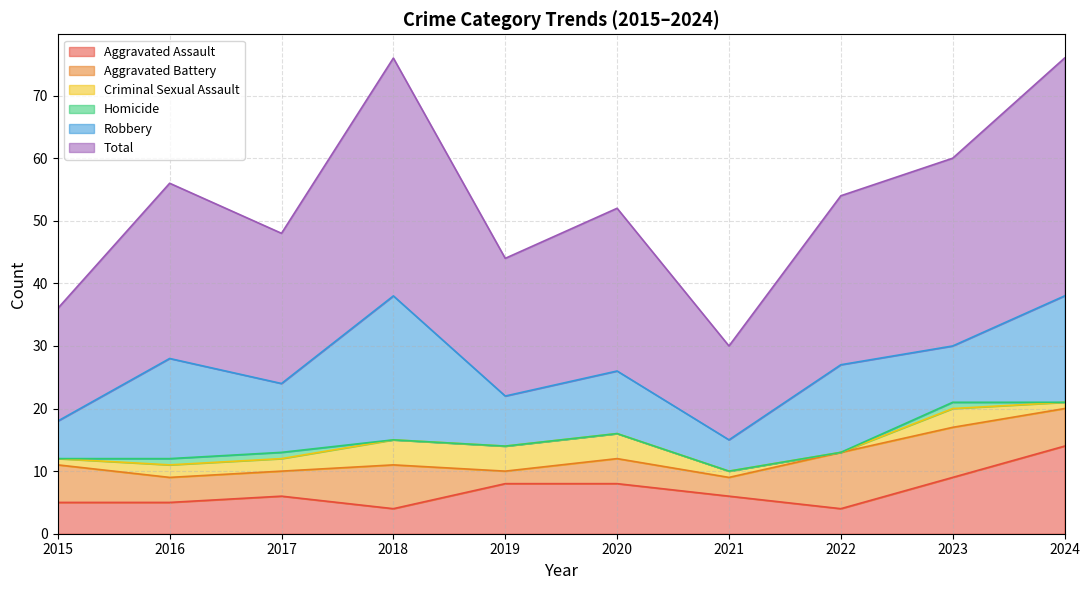

True or false: Aggravated Battery and Robbery cross at least once.

False